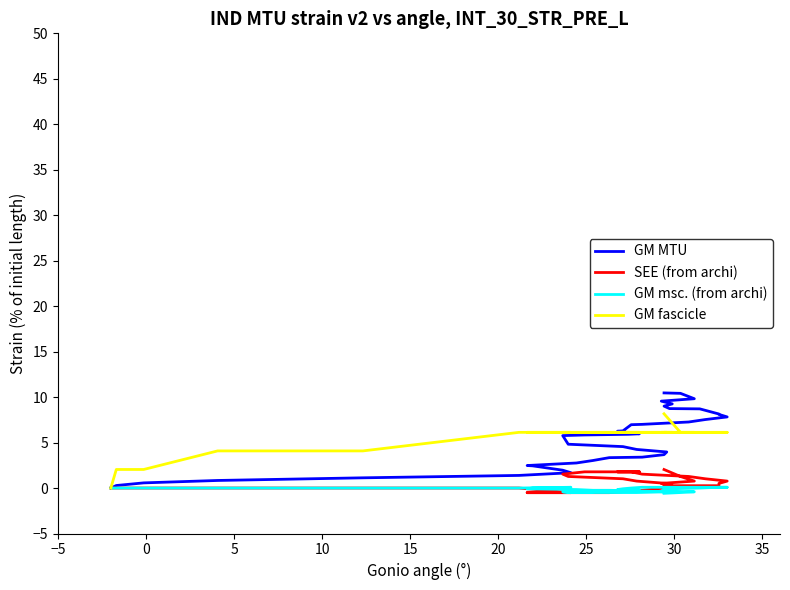

How many distinct data groups are displayed?

4